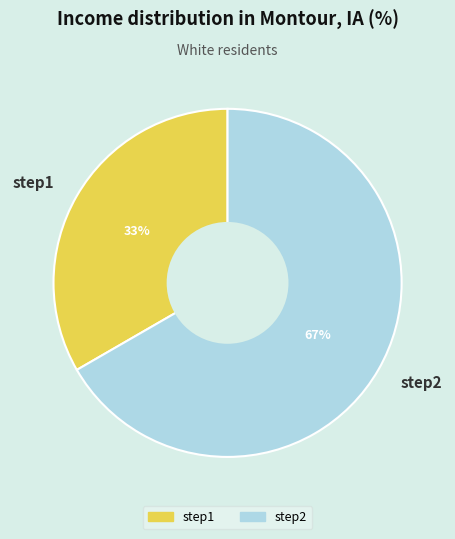

Count the number of slices in the pie.

2